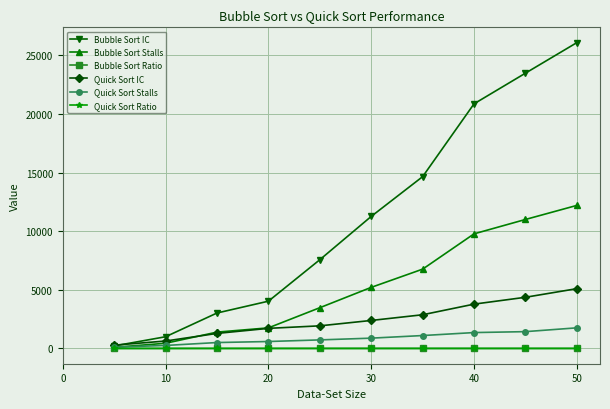

Which series has the widest spread of values?

Bubble Sort IC